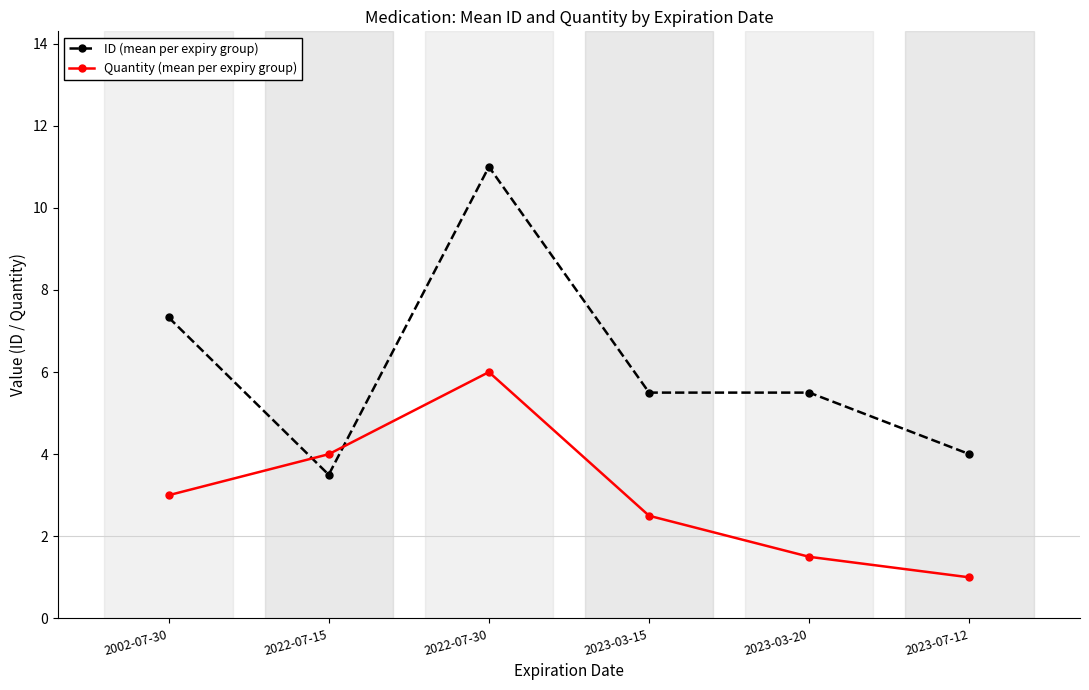

At which category does the chart reach its minimum across all series?

2023-07-12